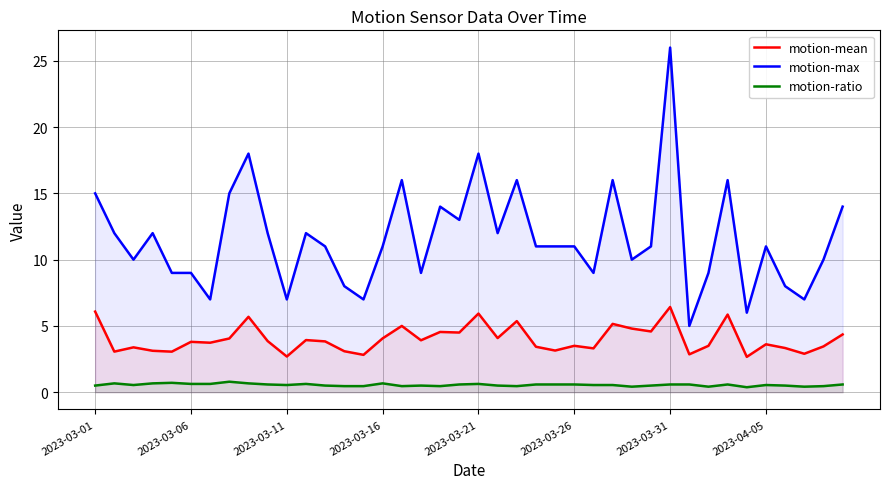

What is the greatest value displayed?

26.0